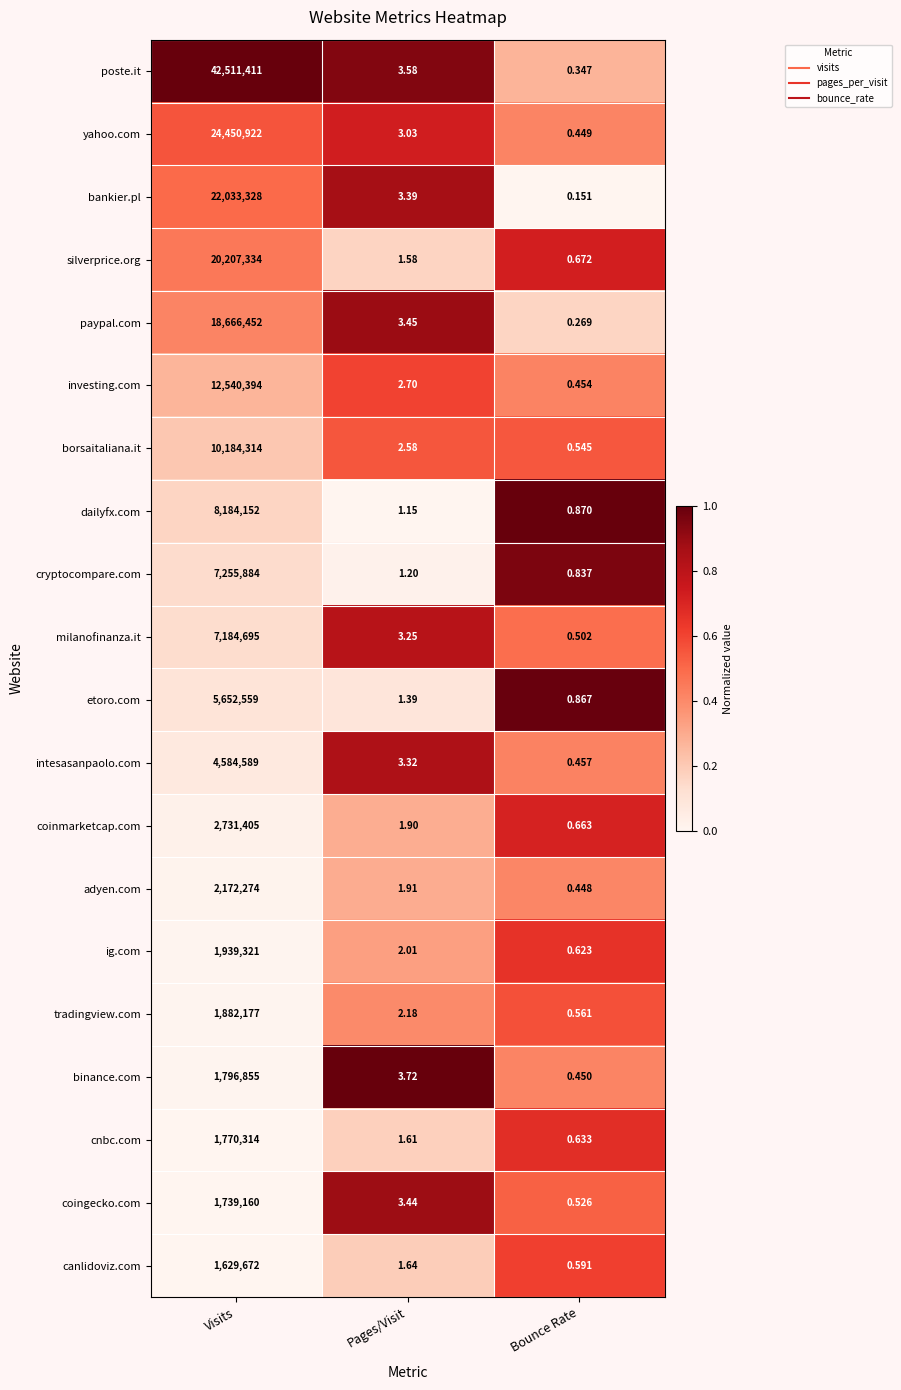

What is the total value across all series at Bounce Rate?

10.9